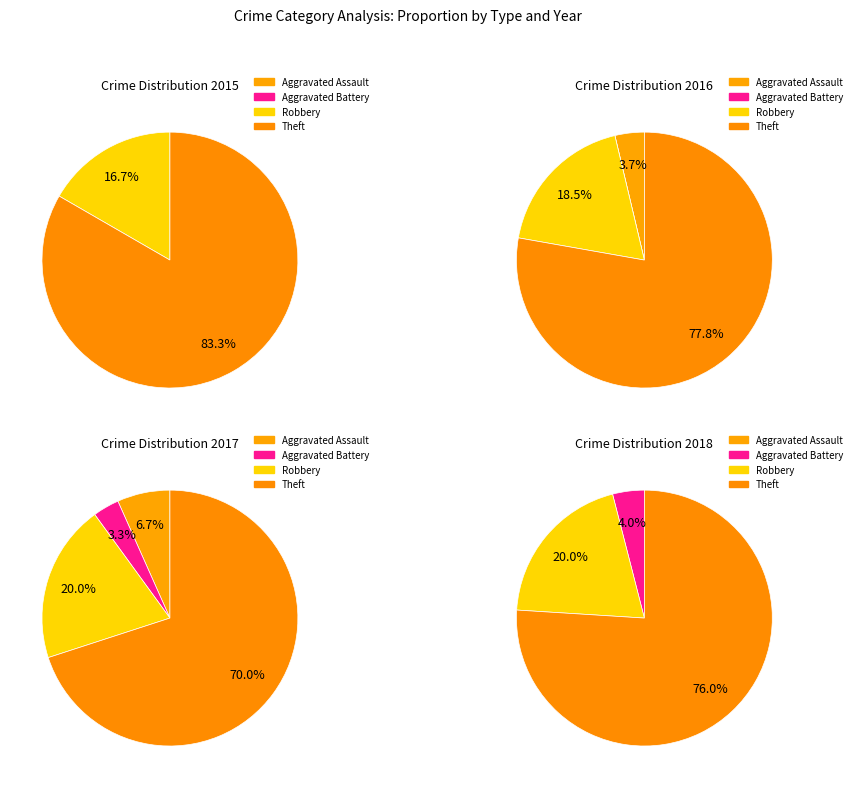

To the nearest percent, what is the combined percentage of Robbery and Theft?

90%